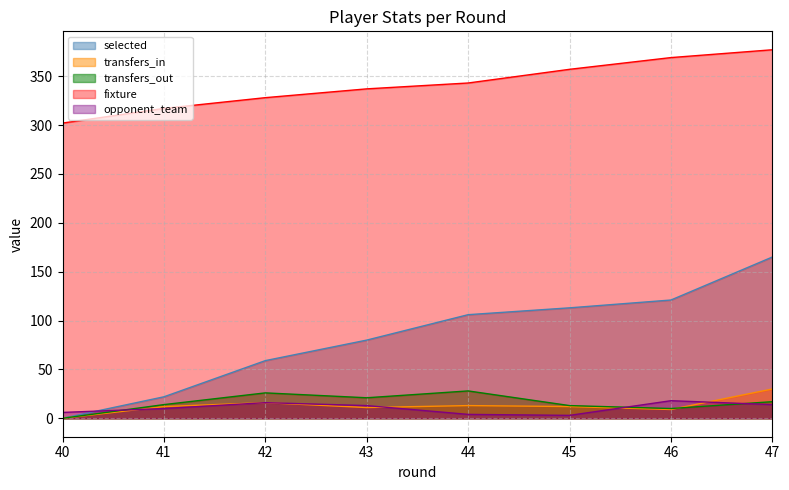

How many lines are shown in the chart?

5